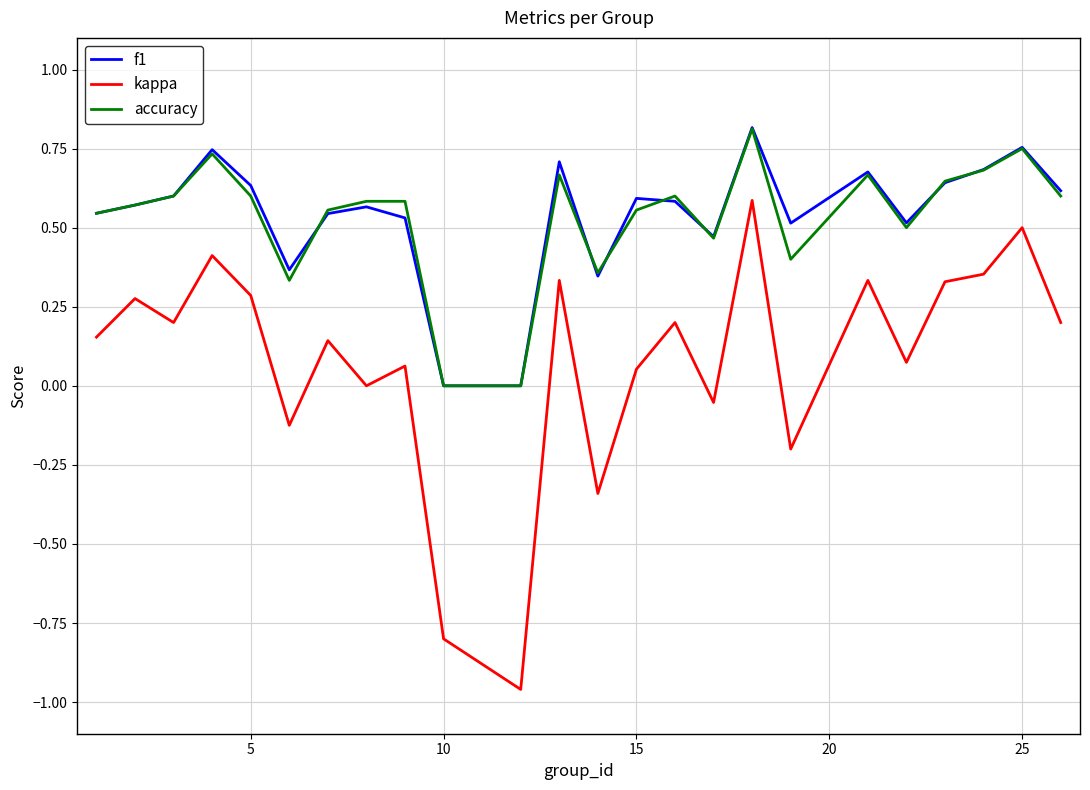

True or false: kappa and accuracy intersect in this chart.

False